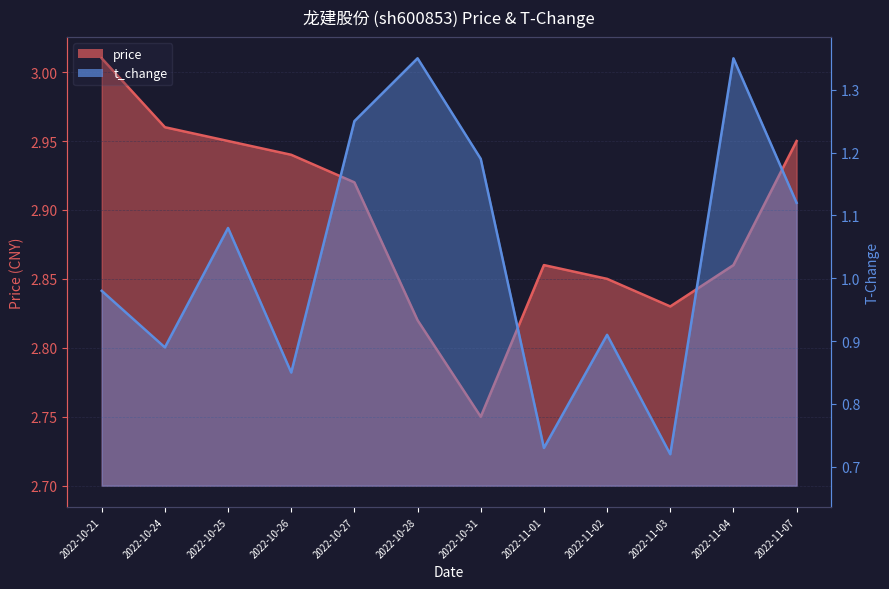

What is the value of the price point at the 10th from the left?

2.8